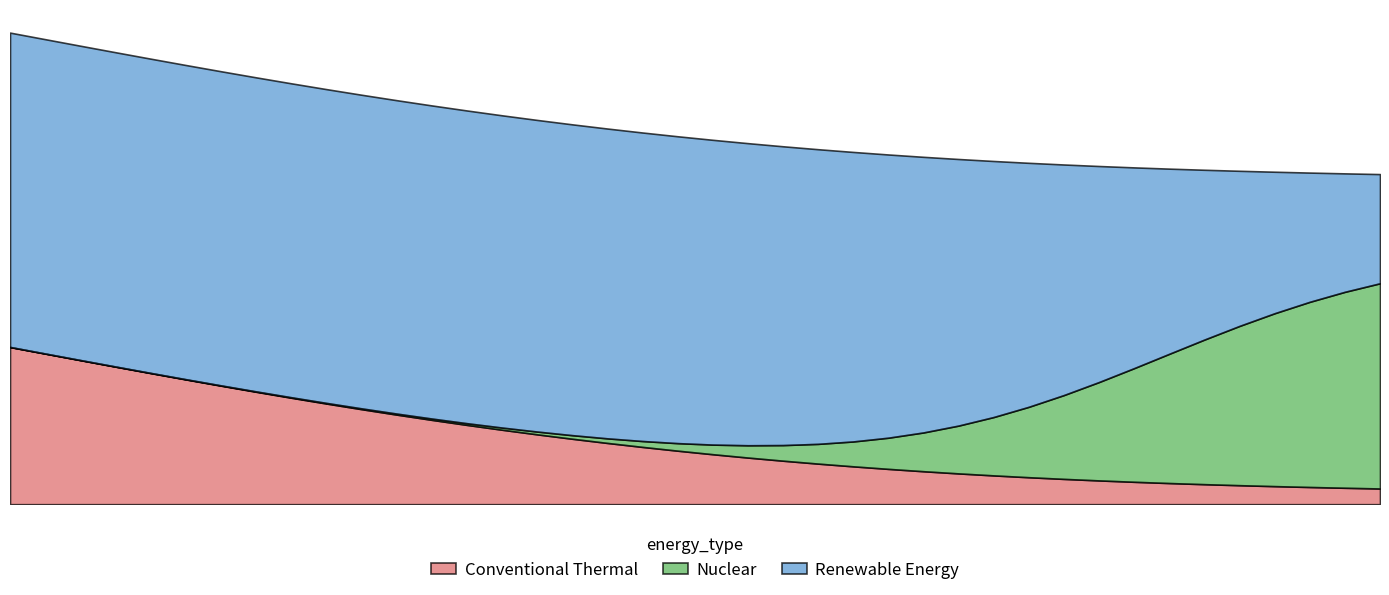

Does the chart have visible grid lines?

No